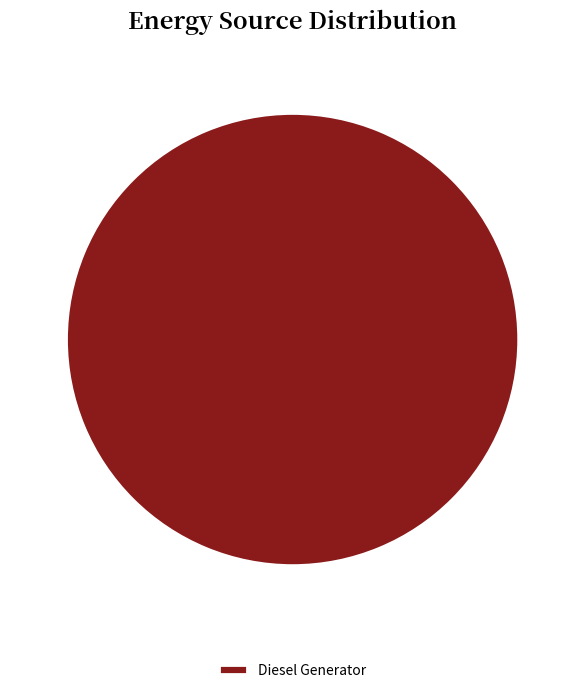

Is there a majority slice in this chart?

Yes